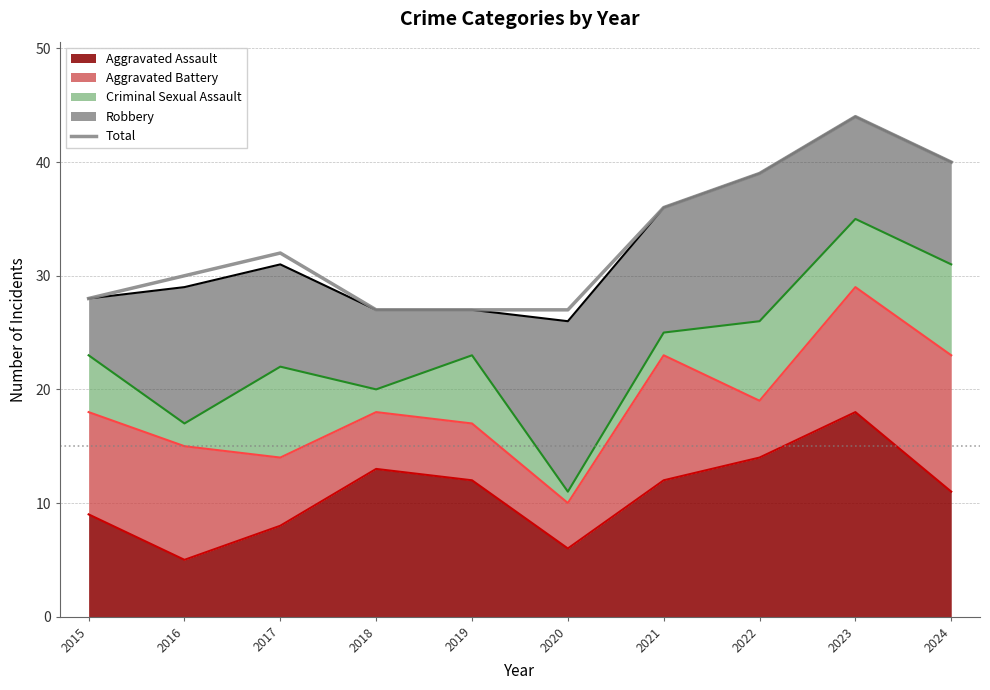

How many points are higher than both their immediate neighbors (excluding endpoints)?

2